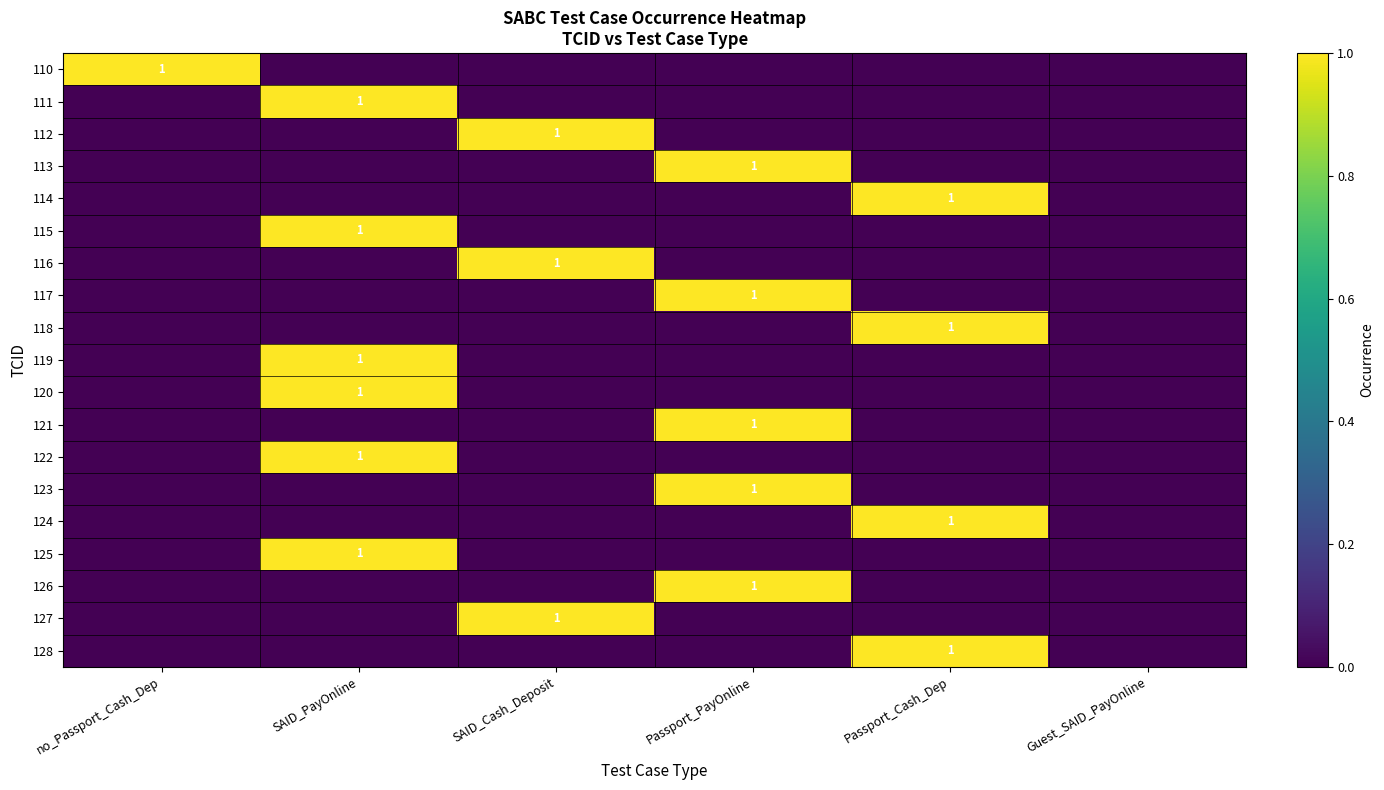

Which has a higher value, SAID_Cash_Deposit or Guest_SAID_PayOnline?

SAID_Cash_Deposit